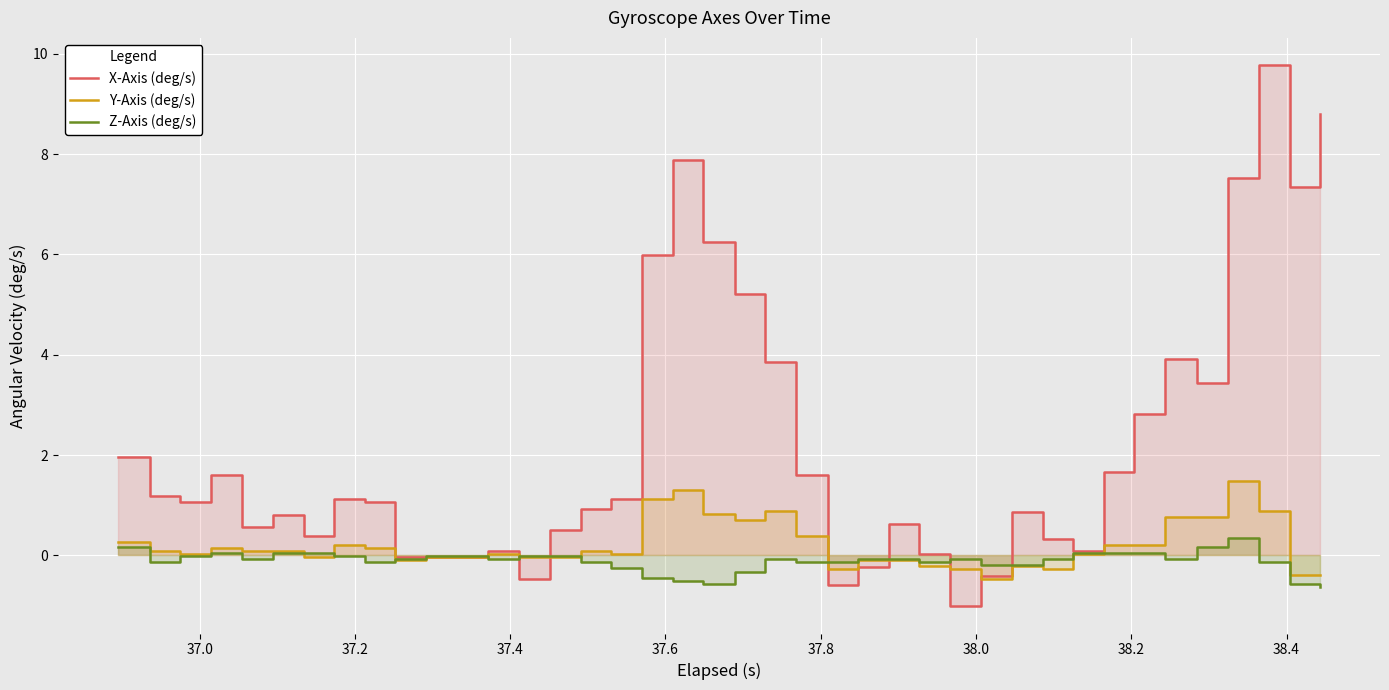

What is the difference between the maximum and minimum values in the Z-Axis (deg/s) series?

1.0